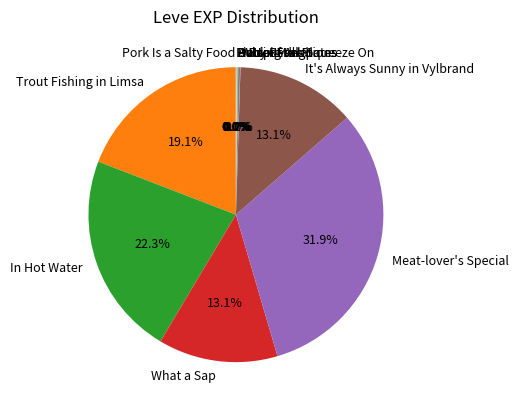

Is there a majority slice in this chart?

No